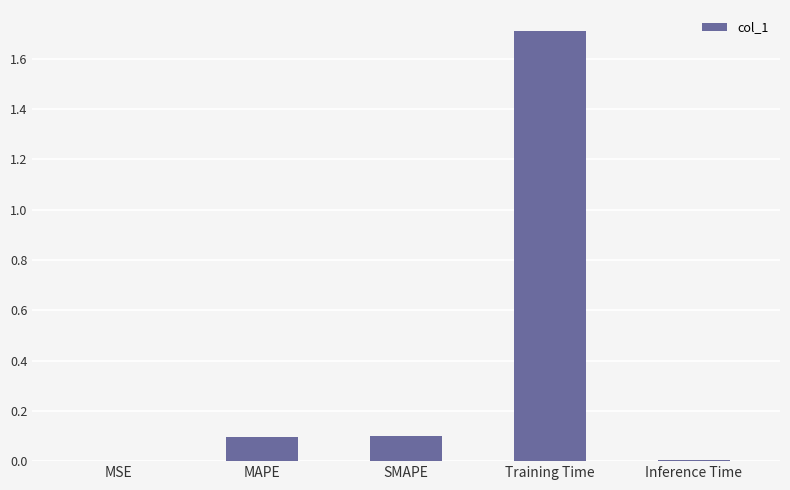

Which has a higher value, Inference Time or Training Time?

Training Time